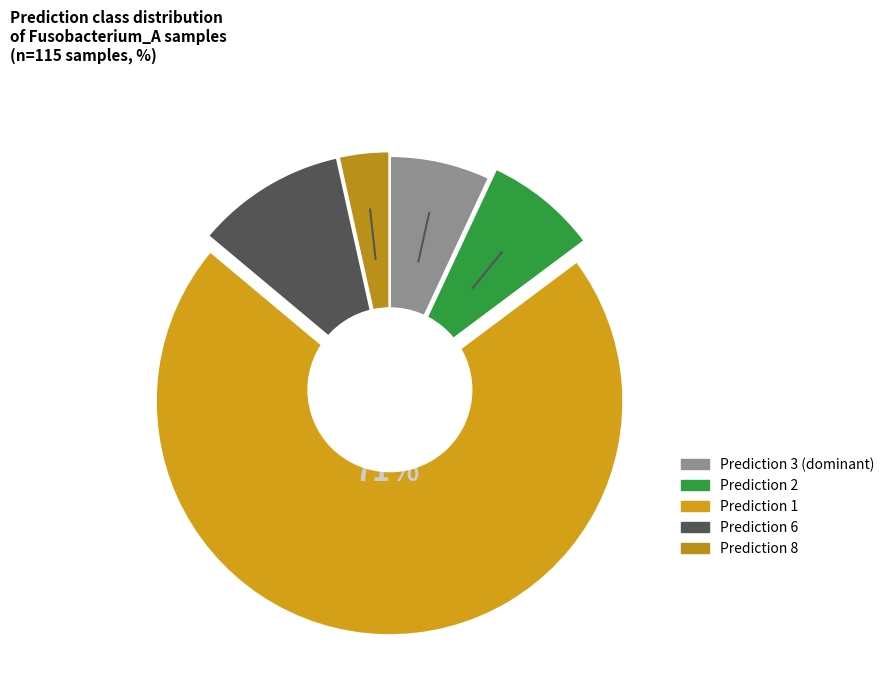

Count the number of slices in the pie.

5